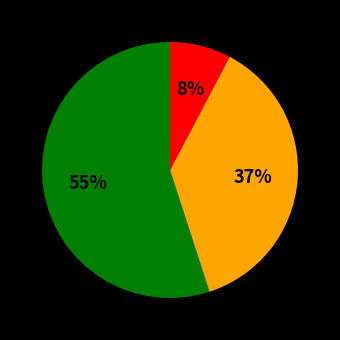

To the nearest percent, what is the average slice percentage?

33%